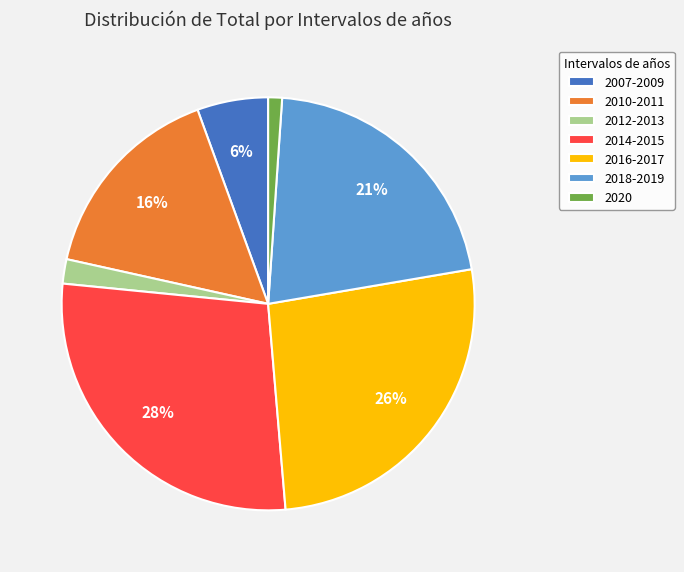

Is there a majority slice in this chart?

No